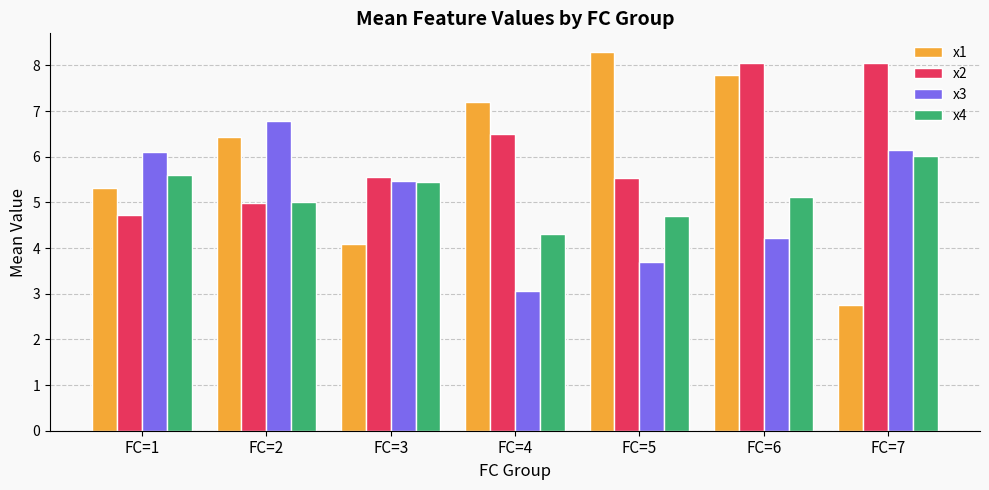

At FC=5, list the series in order from largest to smallest.

x1, x2, x4, x3